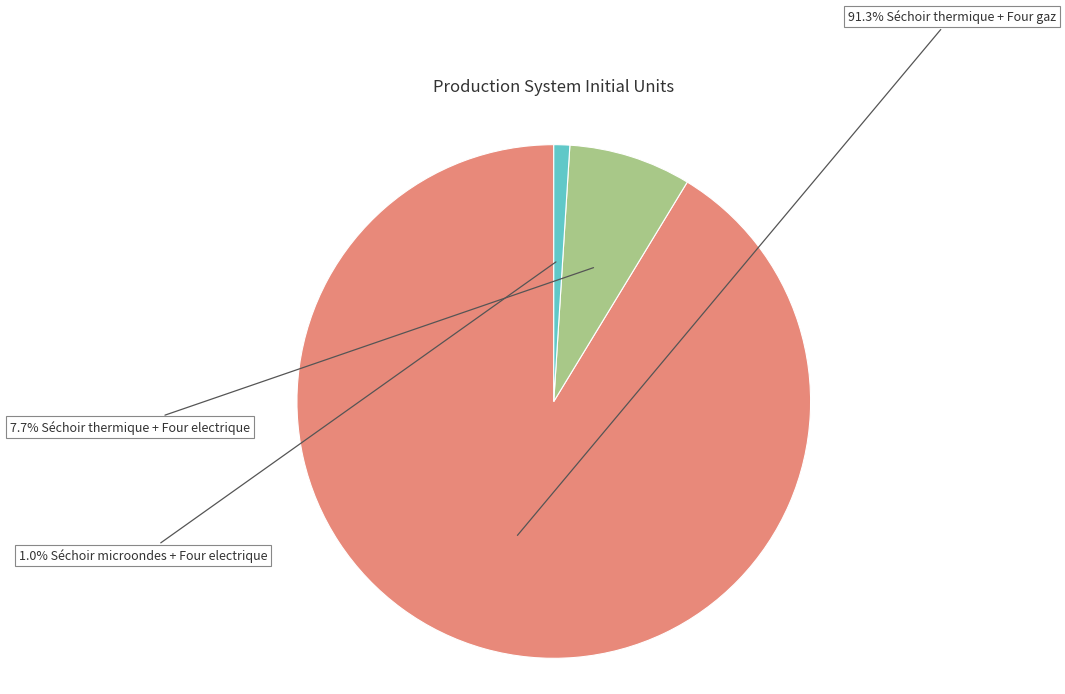

What is the majority slice?

Séchoir thermique + Four gaz